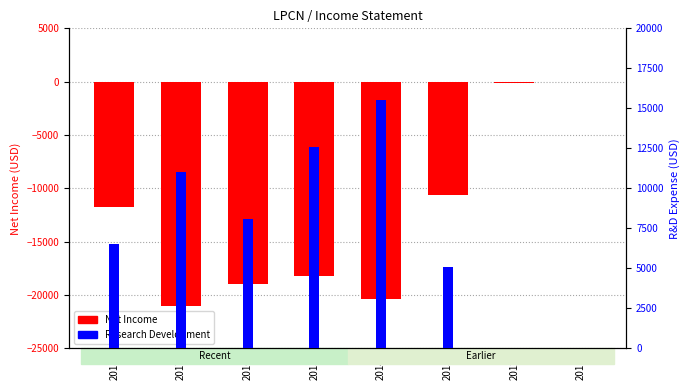

The Net Income series shows -31281 at 2017. True or false?

False